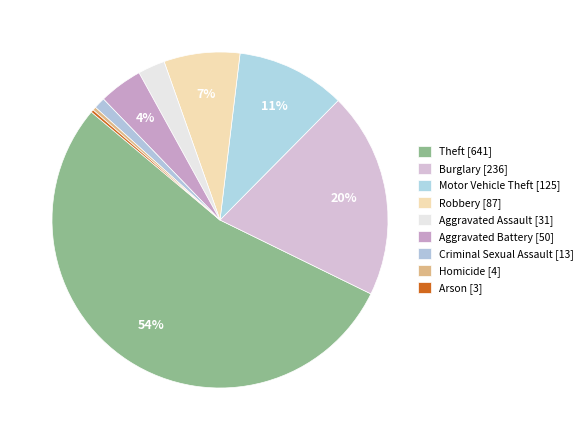

Is there a majority slice in this chart?

Yes